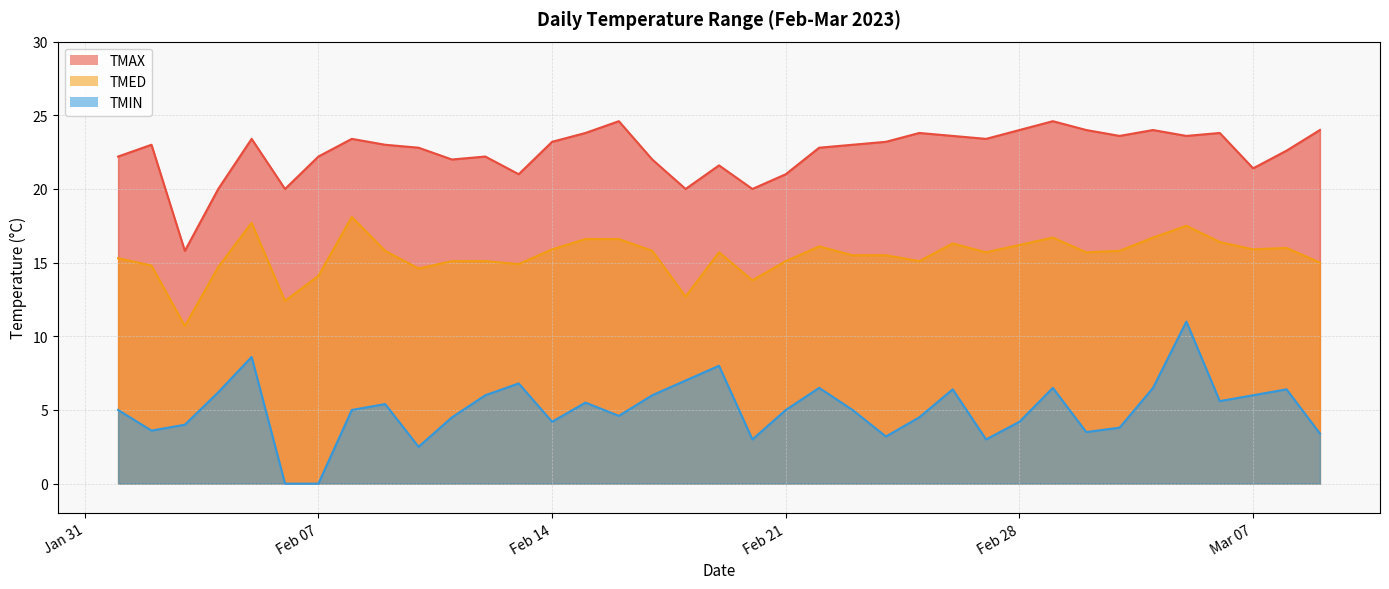

How many lines are shown in the chart?

3